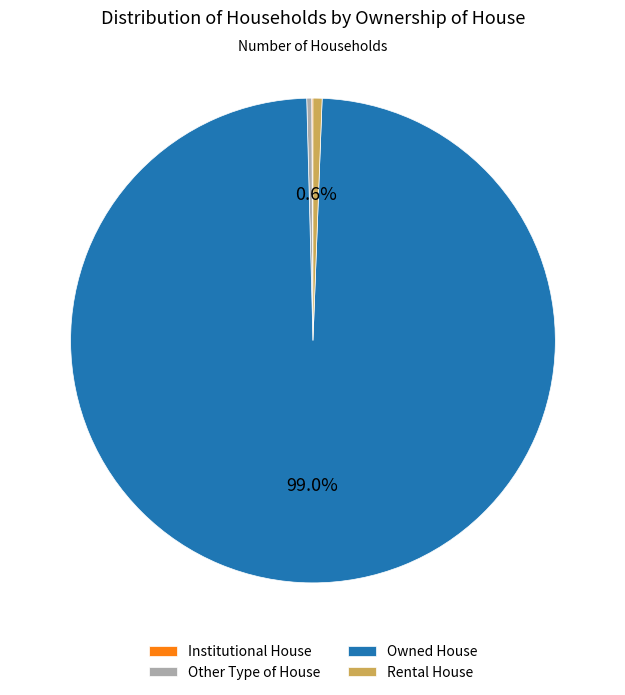

The Other Type of House slice represents 13% of the pie. True or false?

False